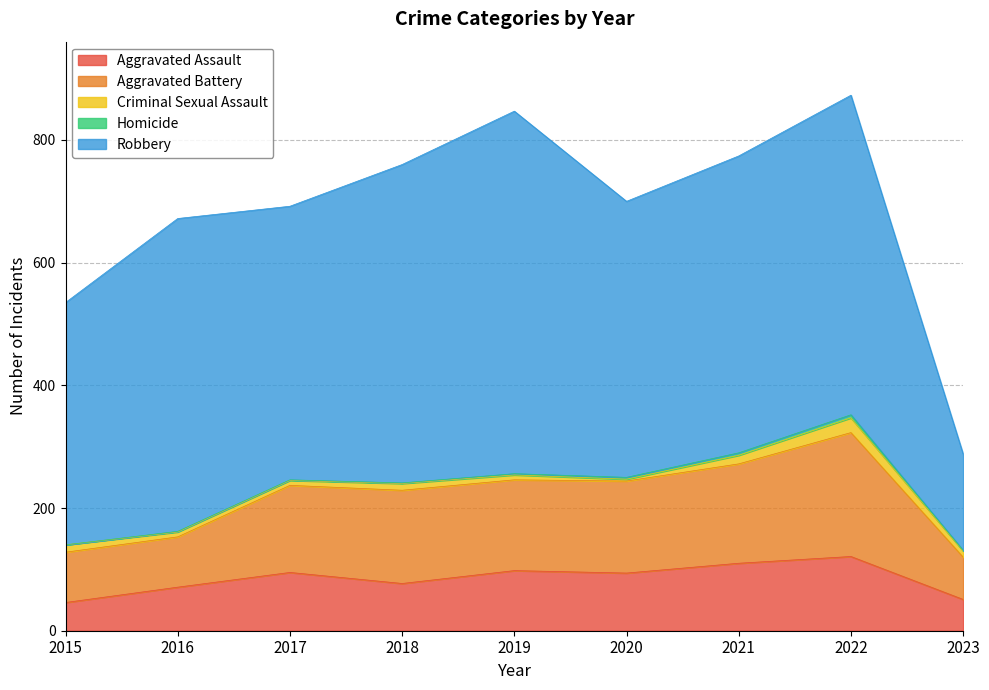

What are all the series names shown in the legend?

Aggravated Assault, Aggravated Battery, Criminal Sexual Assault, Homicide, Robbery